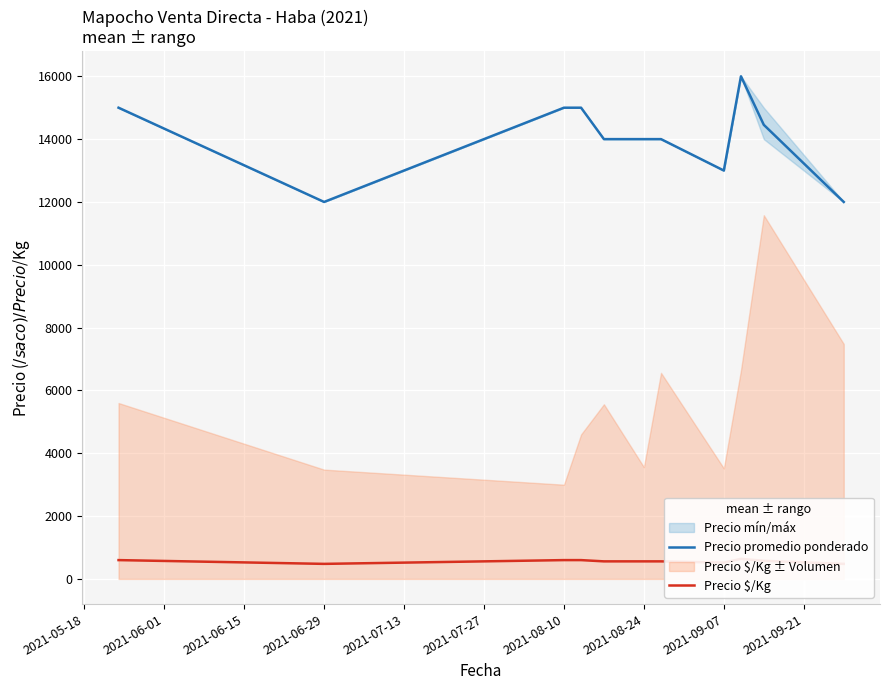

The value of Precio promedio ponderado at 2021-06-29 is 18787. True or false?

False